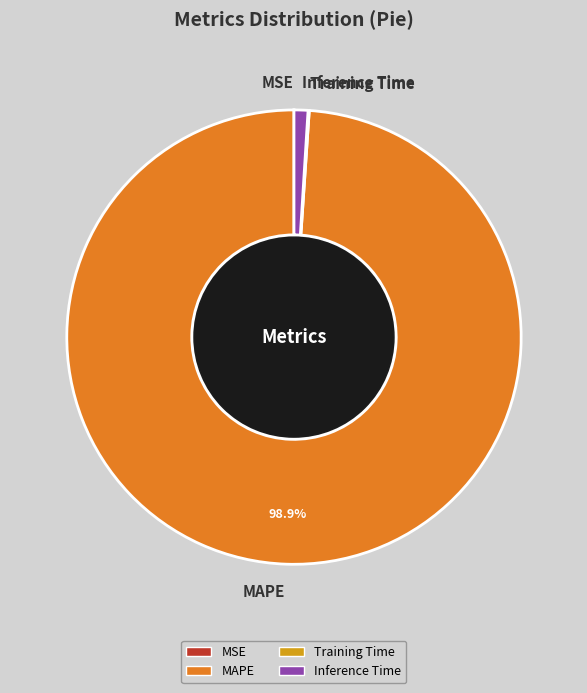

Is there any slice that represents more than half of the pie?

Yes